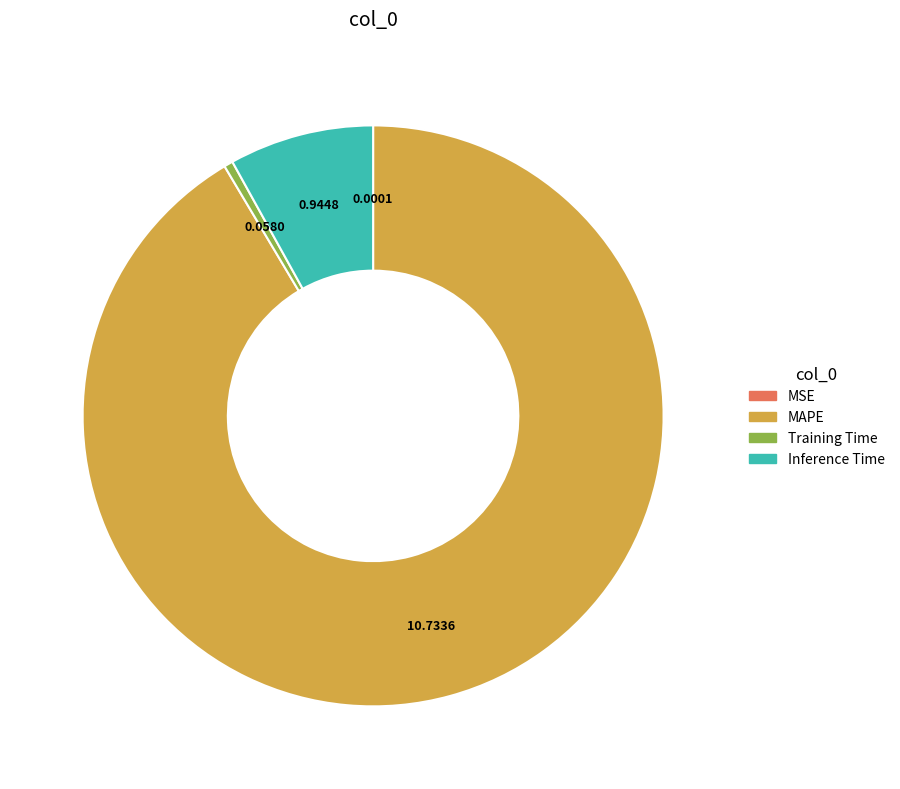

Which has a higher value, Training Time or Inference Time?

Inference Time